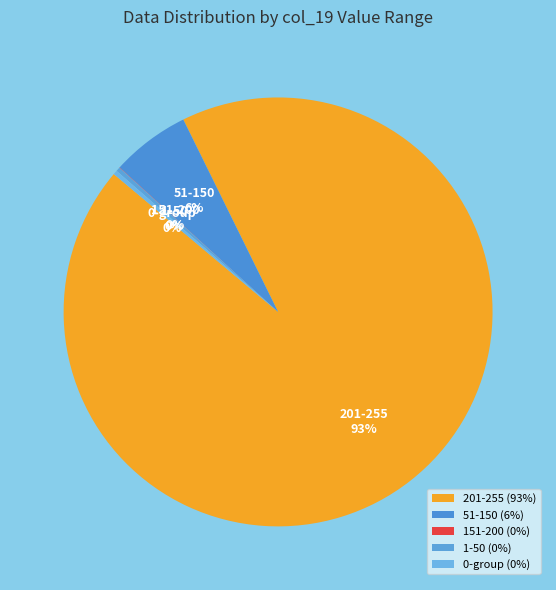

Is it true that 1-50 is 0% of the pie?

True